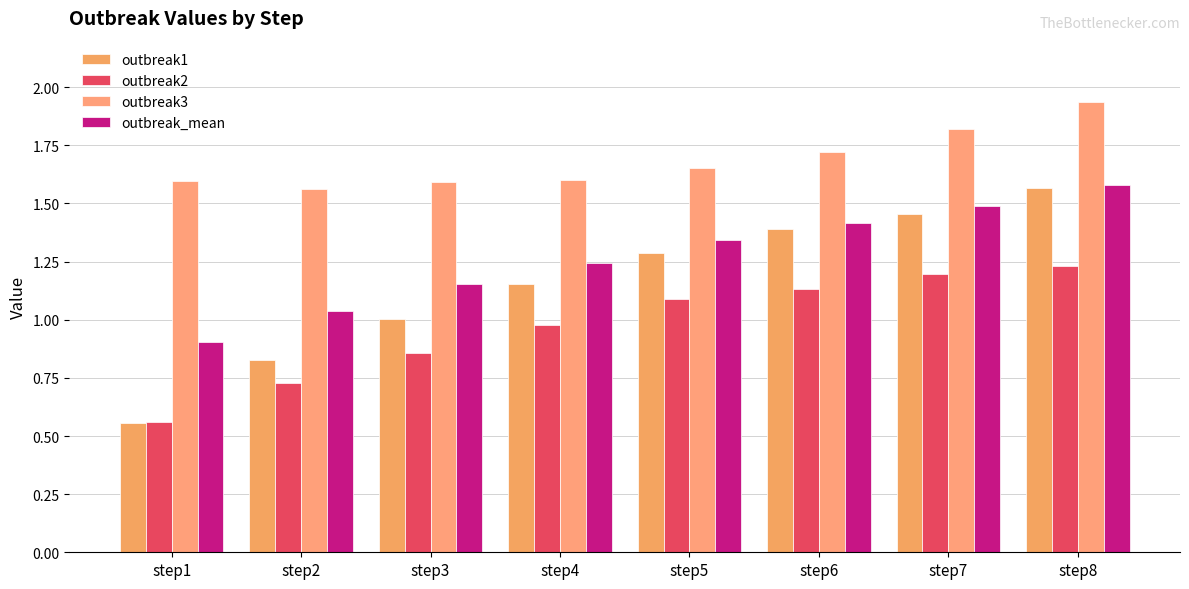

True or false: outbreak2 has a value of 1.2 at step7.

True